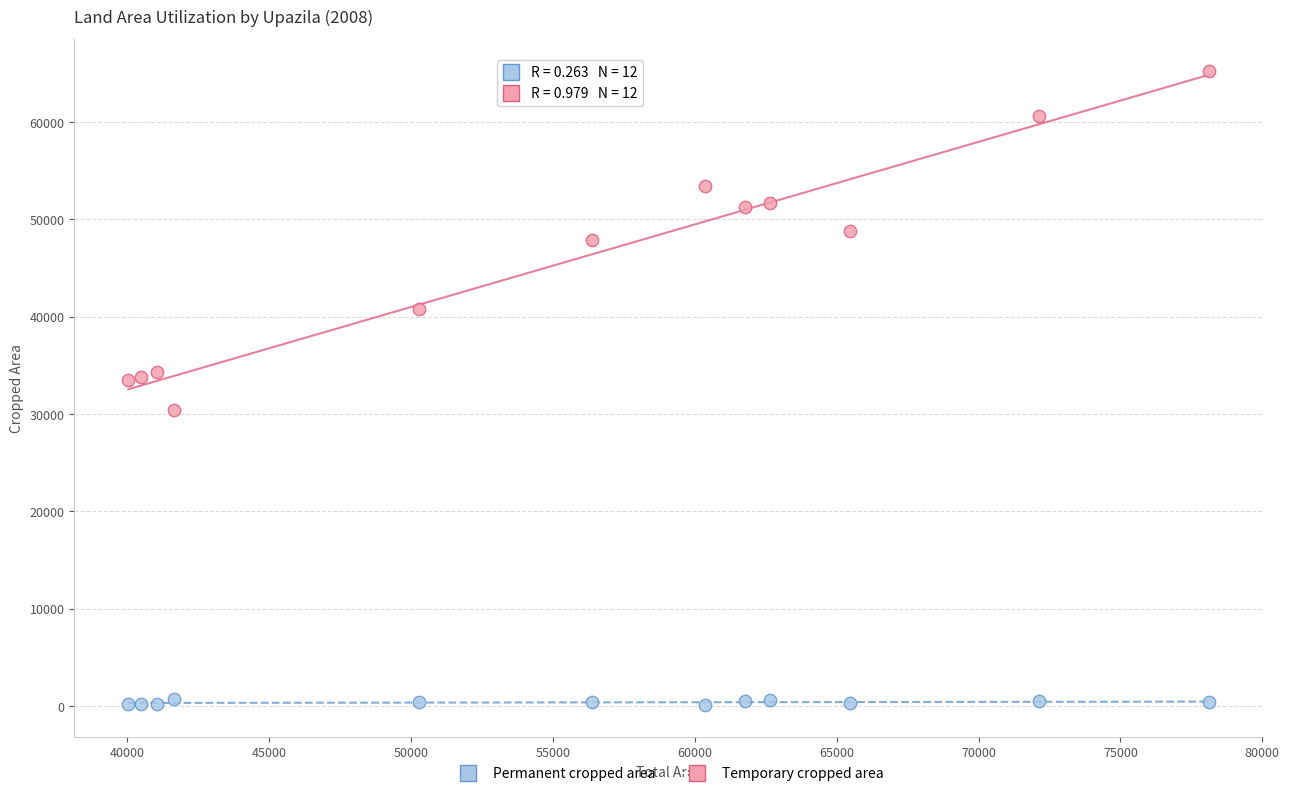

What are all the series names shown in the legend?

Permanent cropped area, Temporary cropped area